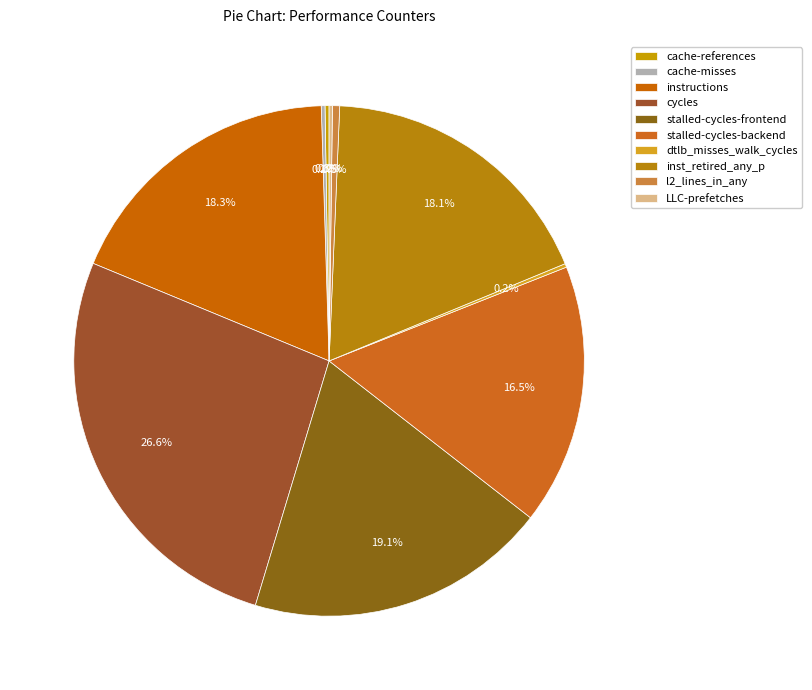

To the nearest percent, what is the difference between the l2_lines_in_any and cycles slice percentages?

26%